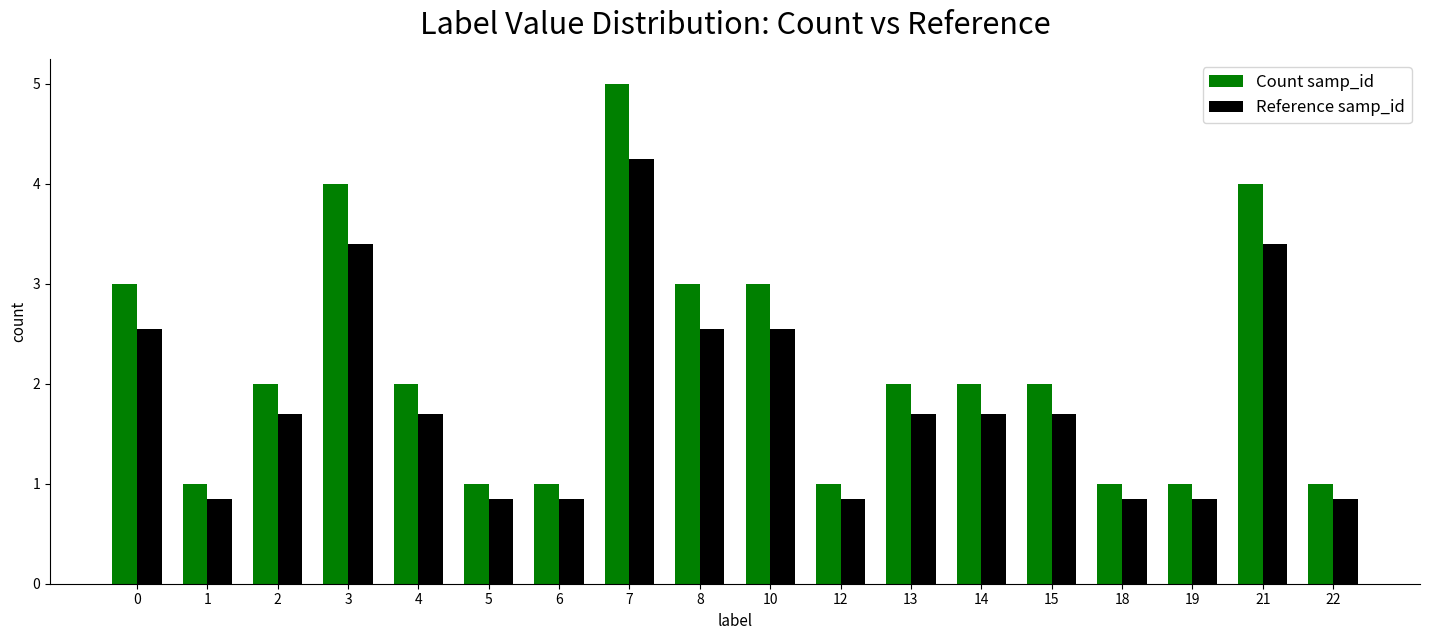

What are all the series names shown in the legend?

Count samp_id, Reference samp_id